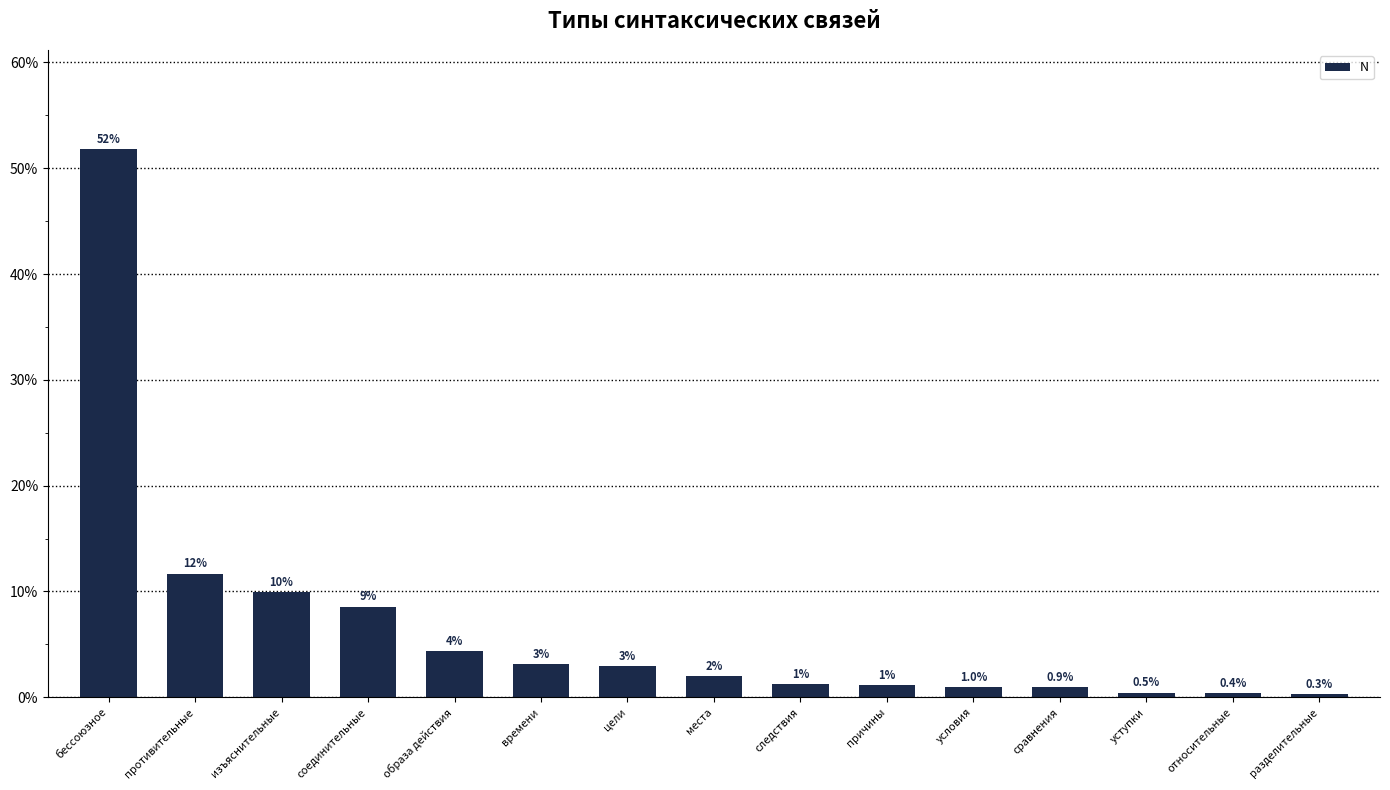

True or false: the data shows 2.0 at места.

True